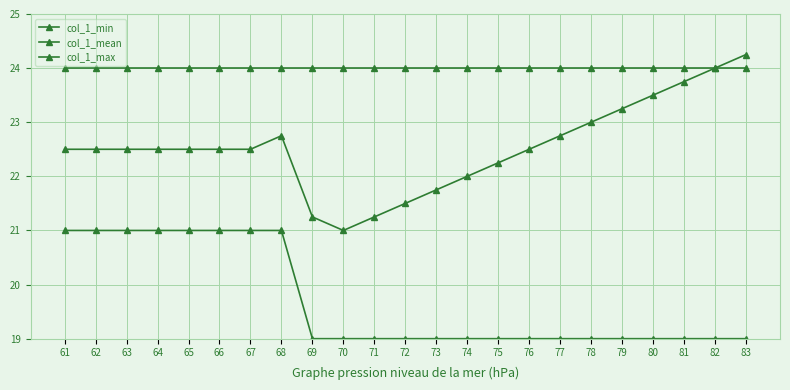

The col_1_max series shows 40.8 at 70. True or false?

False